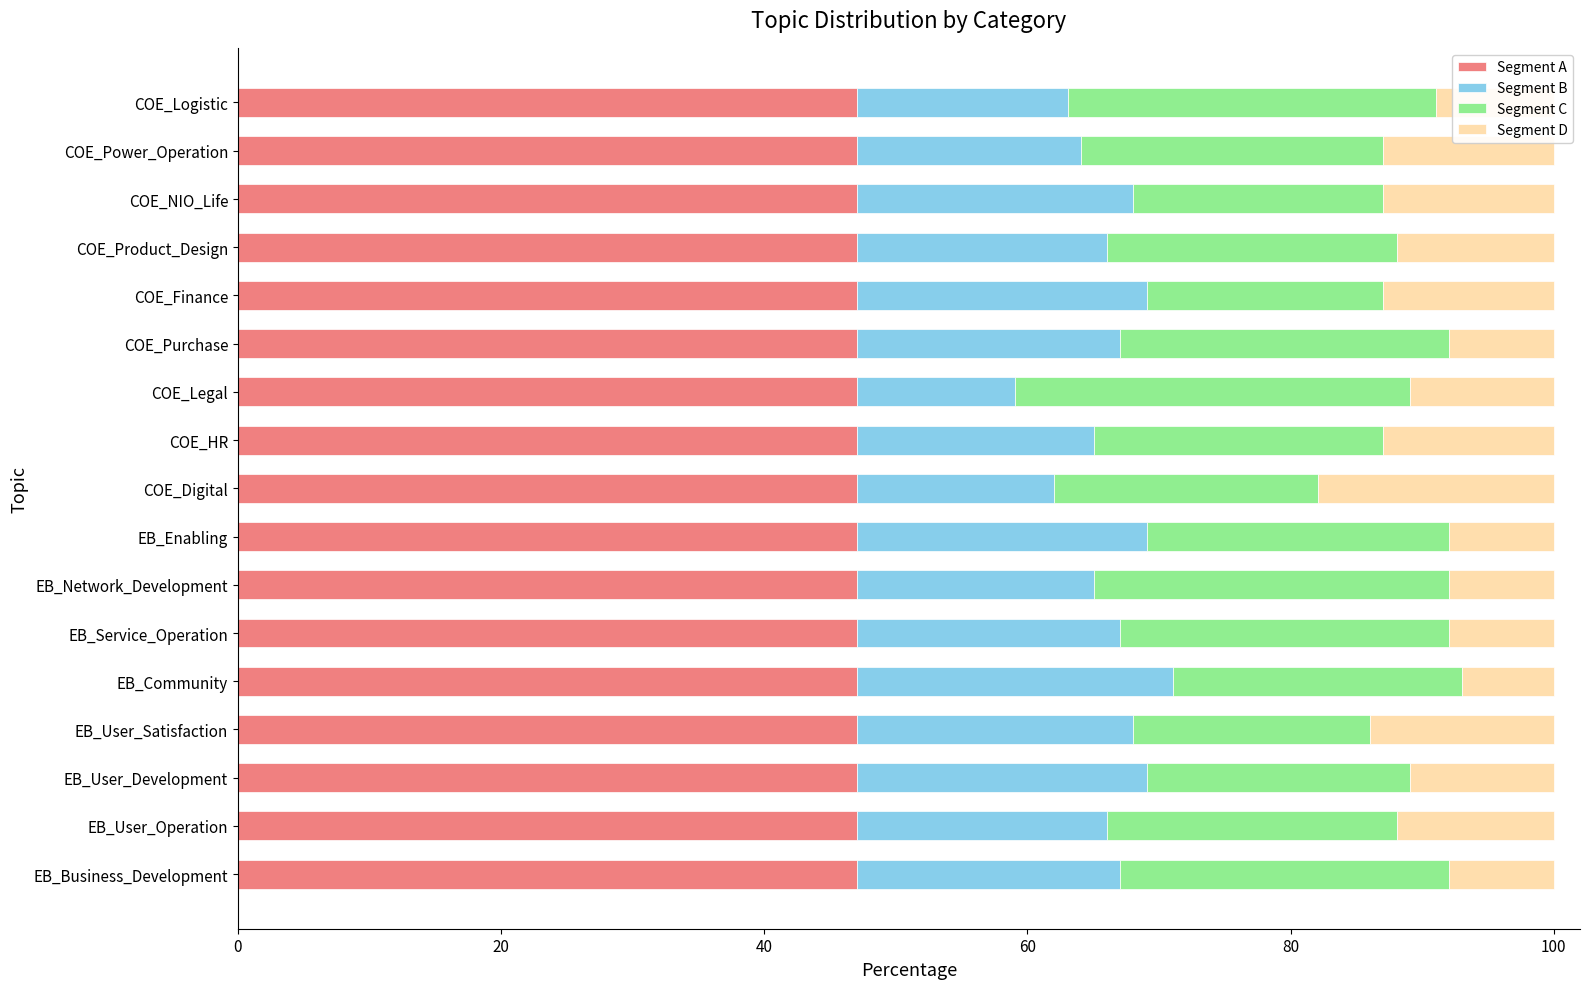

Is it true that Segment A equals 47.1 at EB_Network_Development?

True